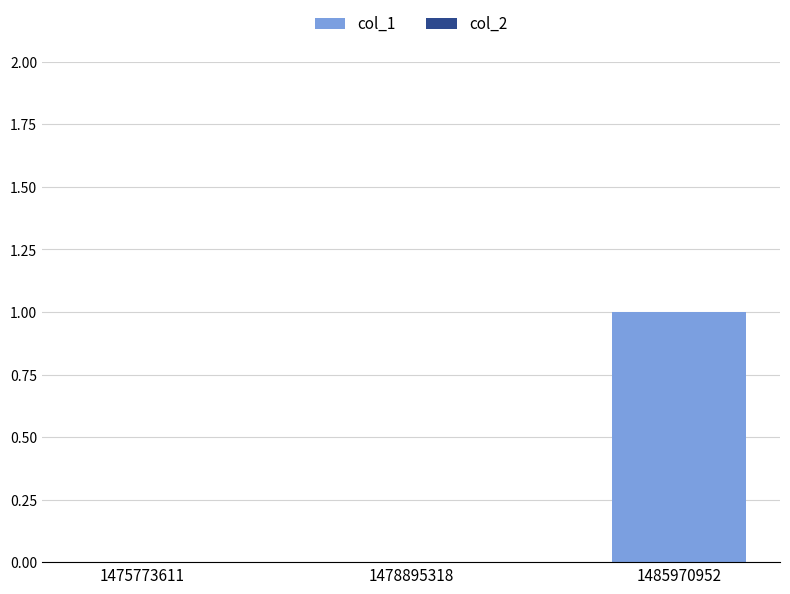

The value at 1478895318 is 0. True or false?

True